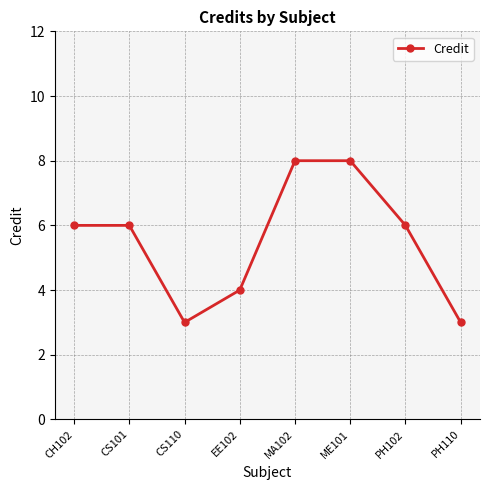

Count the number of data series in this chart.

1